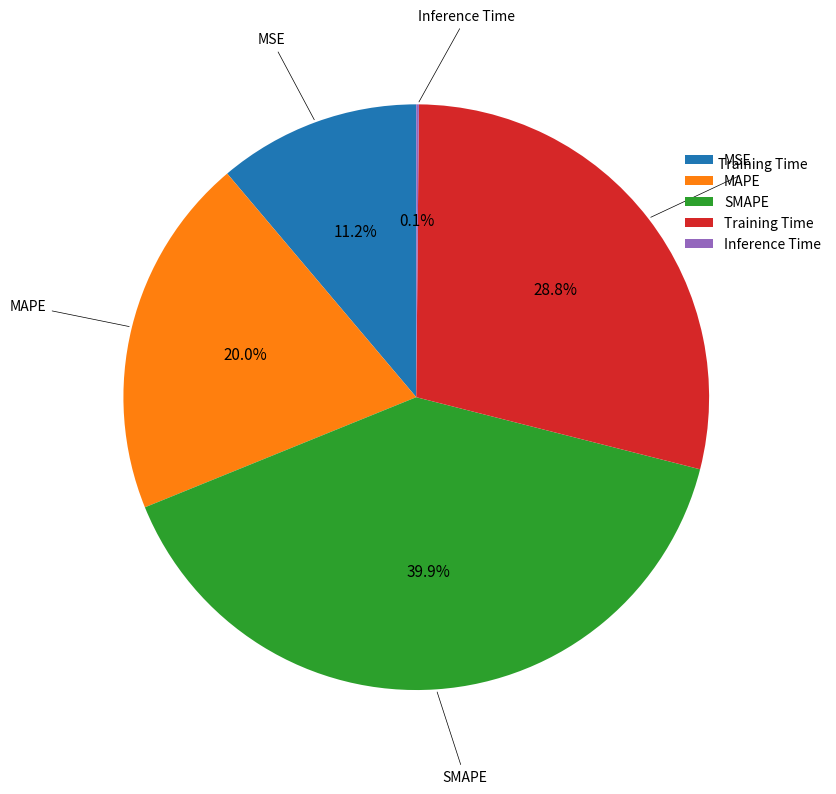

To the nearest percent, what is the combined percentage of MAPE and SMAPE?

60%